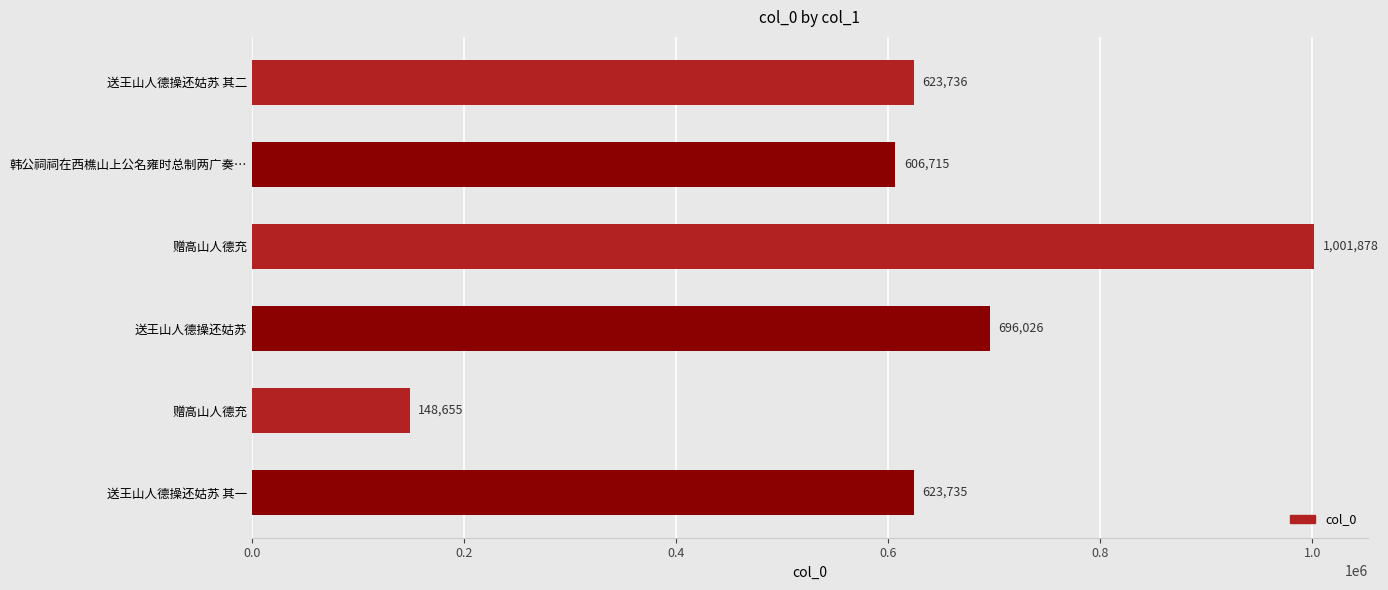

Are the bars horizontal?

Yes